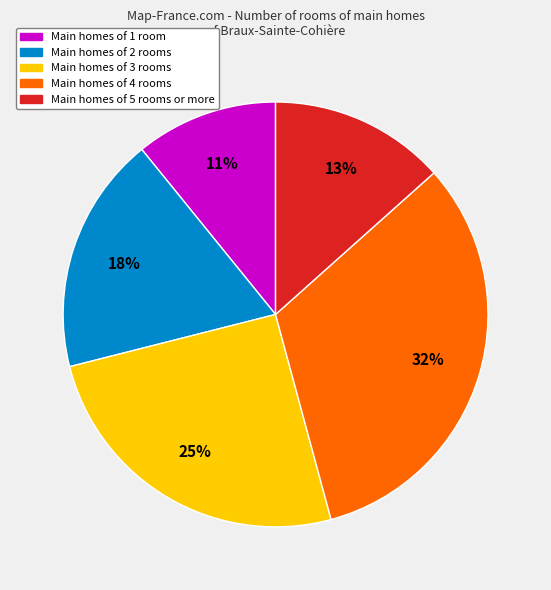

Is there any slice that represents more than half of the pie?

No